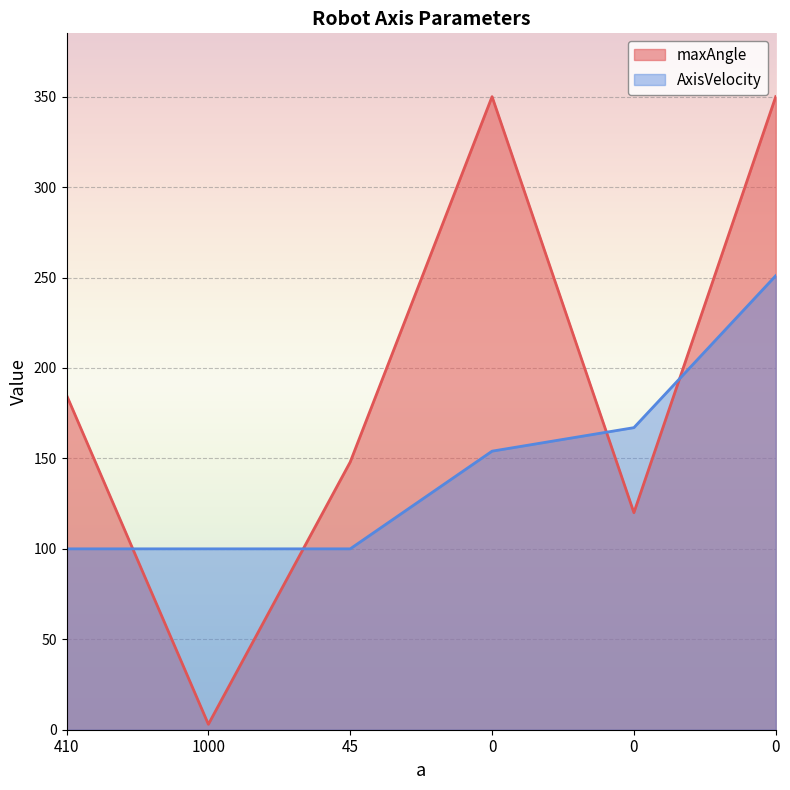

Reading left to right, extract all data points from this chart.

maxAngle: 410=185	1000=3	45=148	0=350	0=120	0=350
AxisVelocity: 410=100	1000=100	45=100	0=154	0=167	0=251